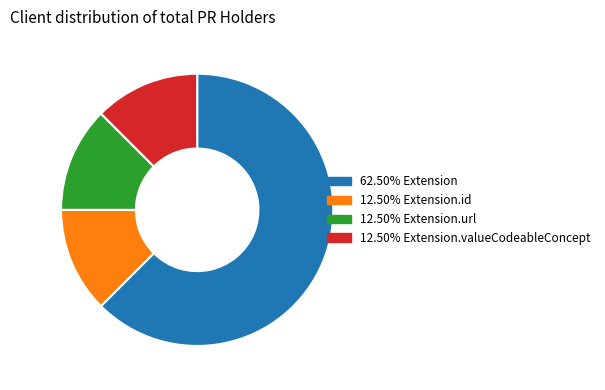

How many slices are in this pie chart?

4